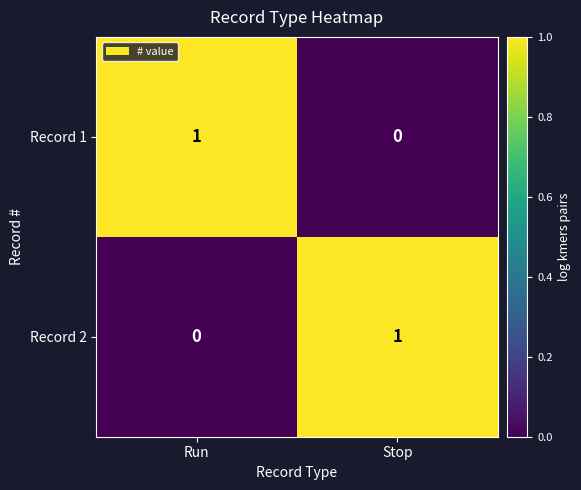

Reading left to right, extract all data points from this chart.

Record 1: Run=1	Stop=0
Record 2: Run=0	Stop=1